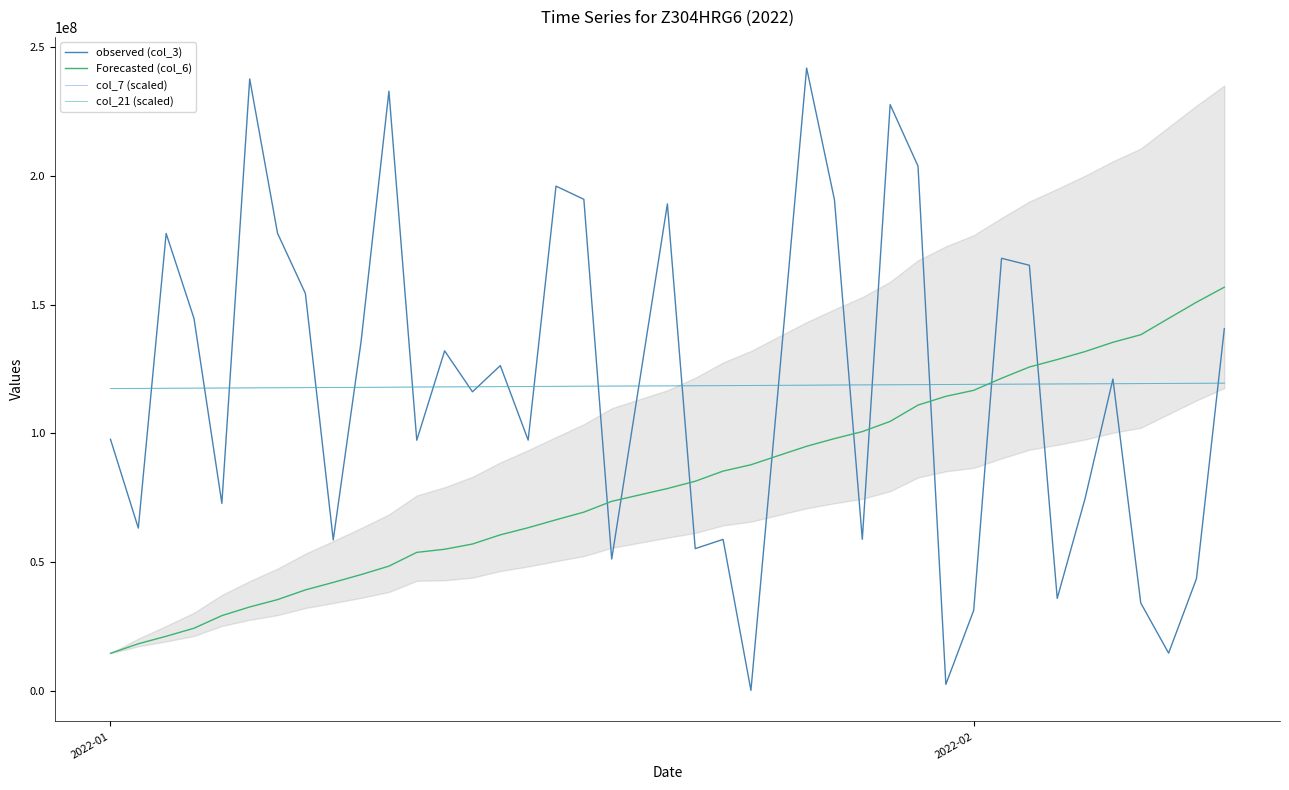

Which category has the lowest value in the Forecasted (col_6) series?

2022-01